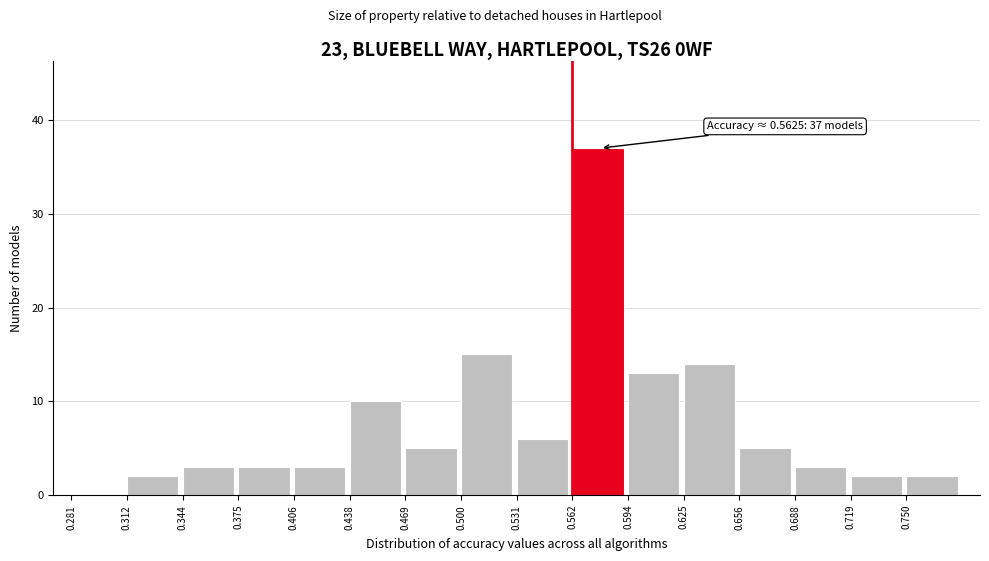

Which range on the x-axis has the tallest bar?

0.565 to 0.595